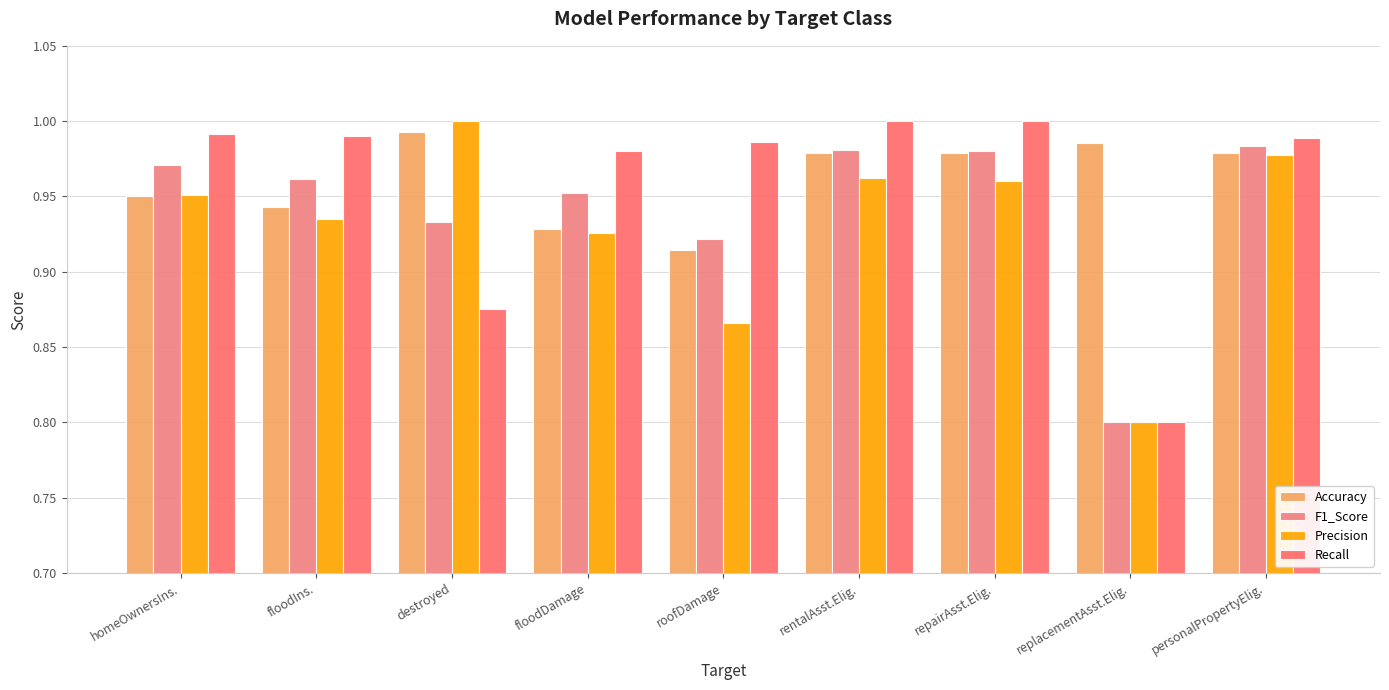

What is the value of the F1_Score bar at the 5th from the left?

0.9